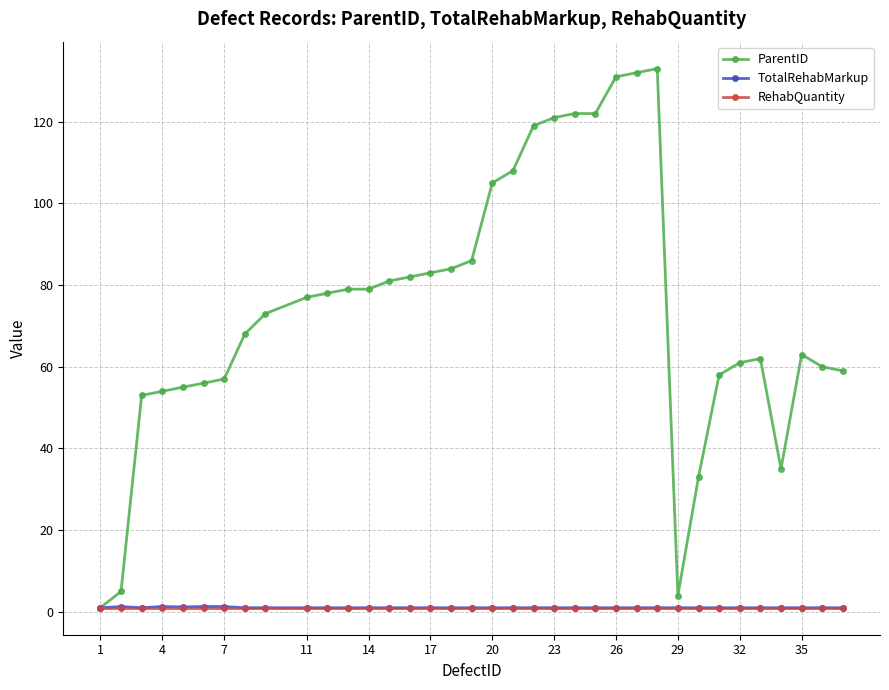

What is the maximum value for ParentID?

133.0